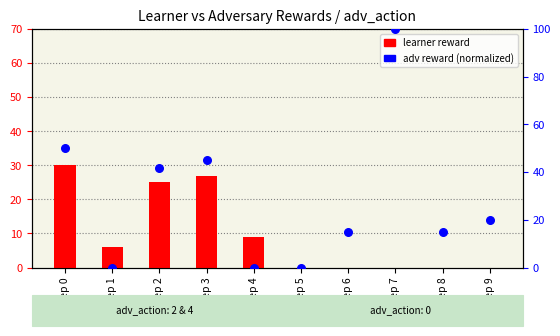

What is the total value across all series at Step 0?

80.0